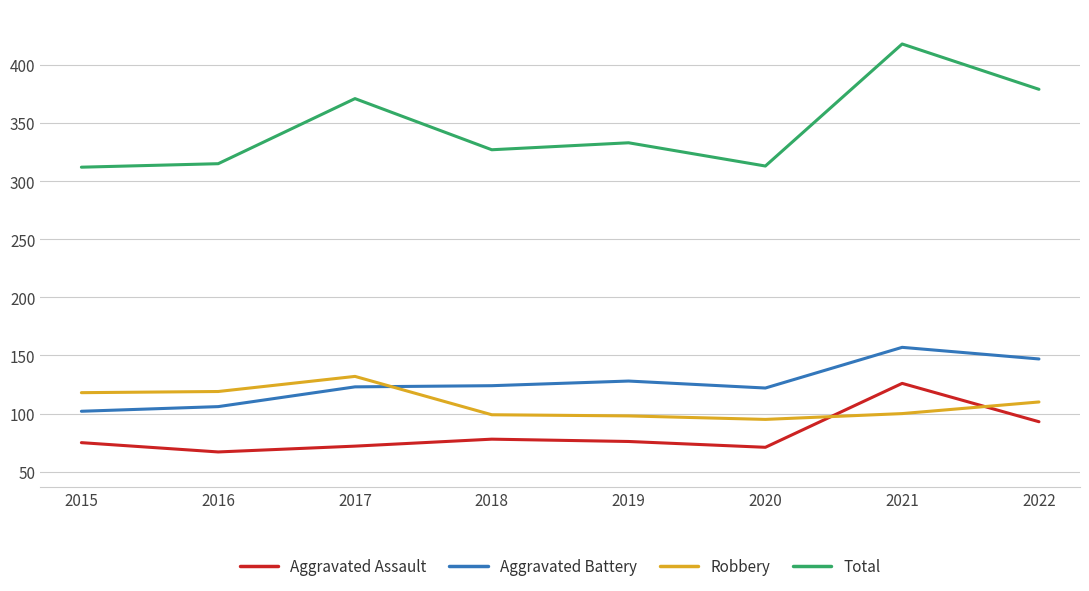

List the series in order of their peak value, highest first.

Total, Aggravated Battery, Robbery, Aggravated Assault